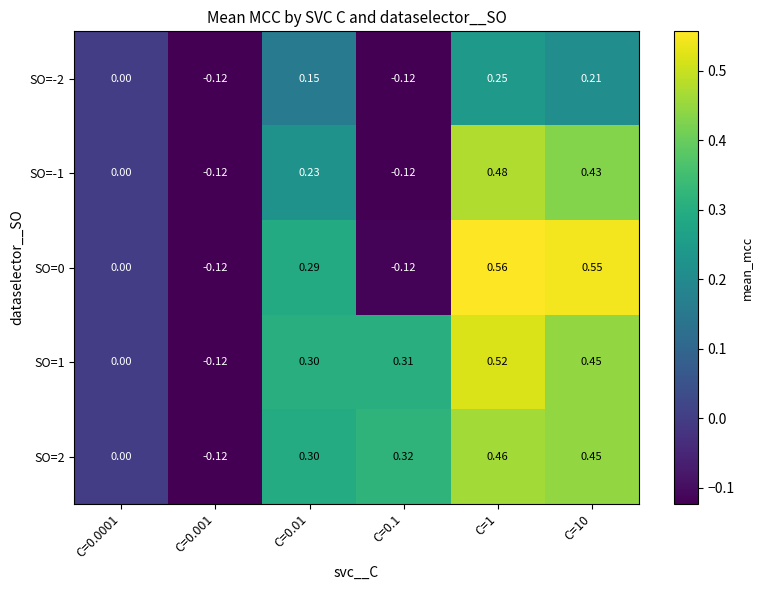

Count the number of categories in the chart.

6